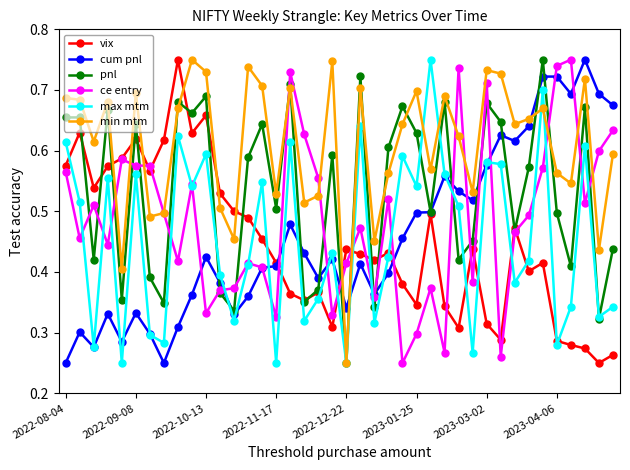

True or false: max mtm has more than 1 interior local peaks.

True